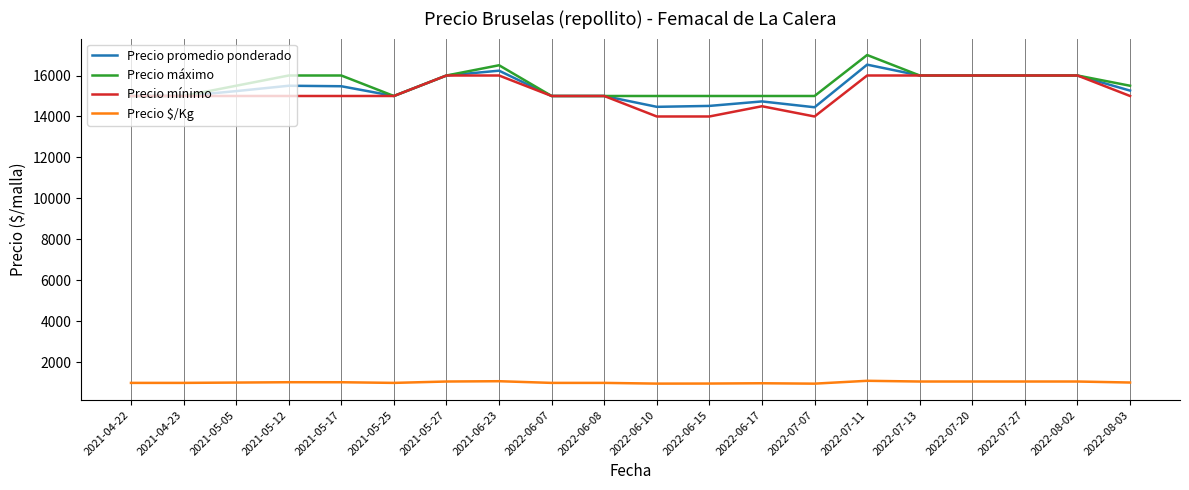

What is the minimum value for Precio mínimo?

14000